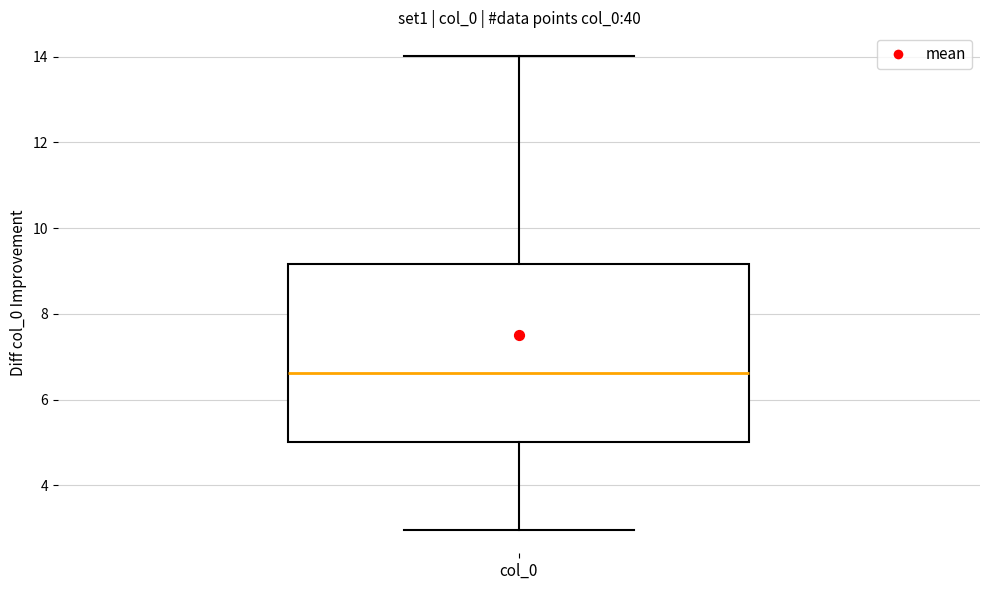

Transcribe this box plot: give where the median line is, the range the box spans, and where the two whiskers end, as read against the y-axis. The values are not printed on the chart, so give them approximately, as read against the axis.

median 6.6, box 5.0 to 9.2, whiskers 3.0 to 14.0